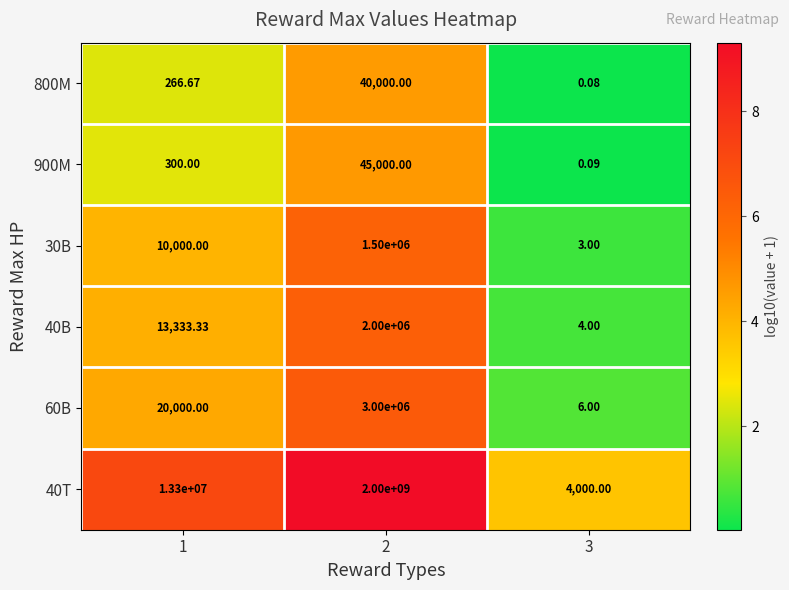

Reading left to right, transcribe all the data shown in this chart.

800M: 1=266.7	2=40000.0	3=0.1
900M: 1=300.0	2=45000.0	3=0.1
30B: 1=10000.0	2=1500000.0	3=3.0
40B: 1=13333.3	2=2000000.0	3=4.0
60B: 1=20000.0	2=3000000.0	3=6.0
40T: 1=13300000.0	2=2000000000.0	3=4000.0